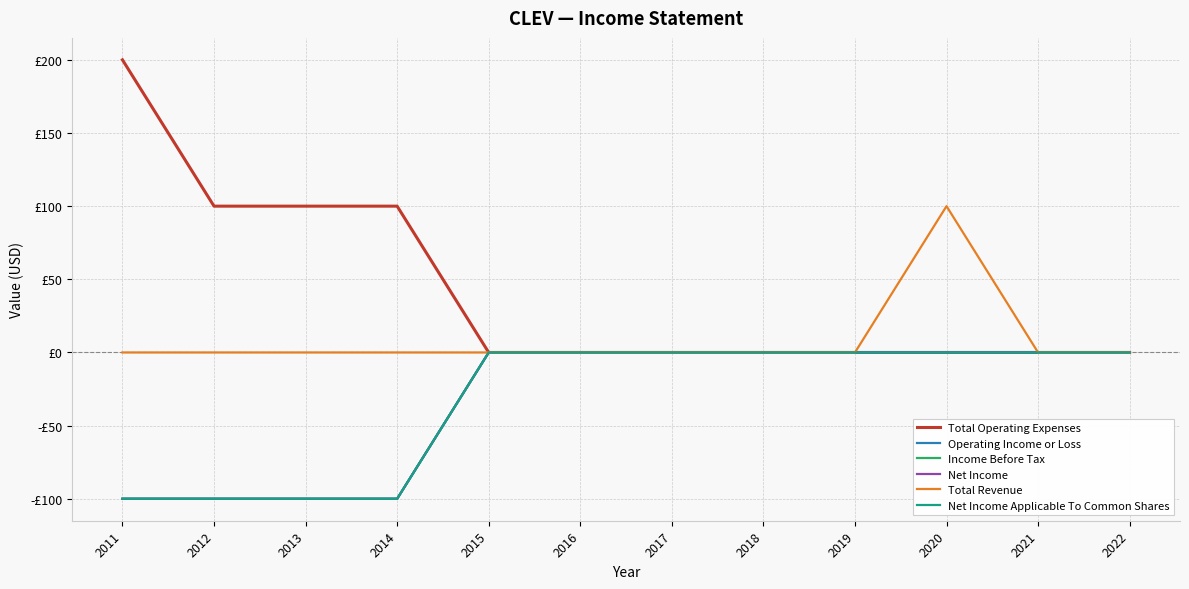

True or false: Operating Income or Loss and Total Operating Expenses cross at least once.

False